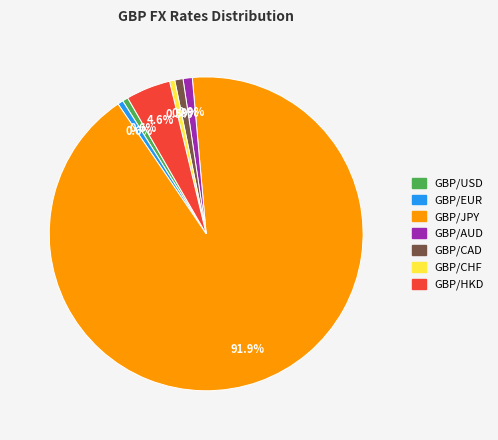

How many slices are in this pie chart?

7